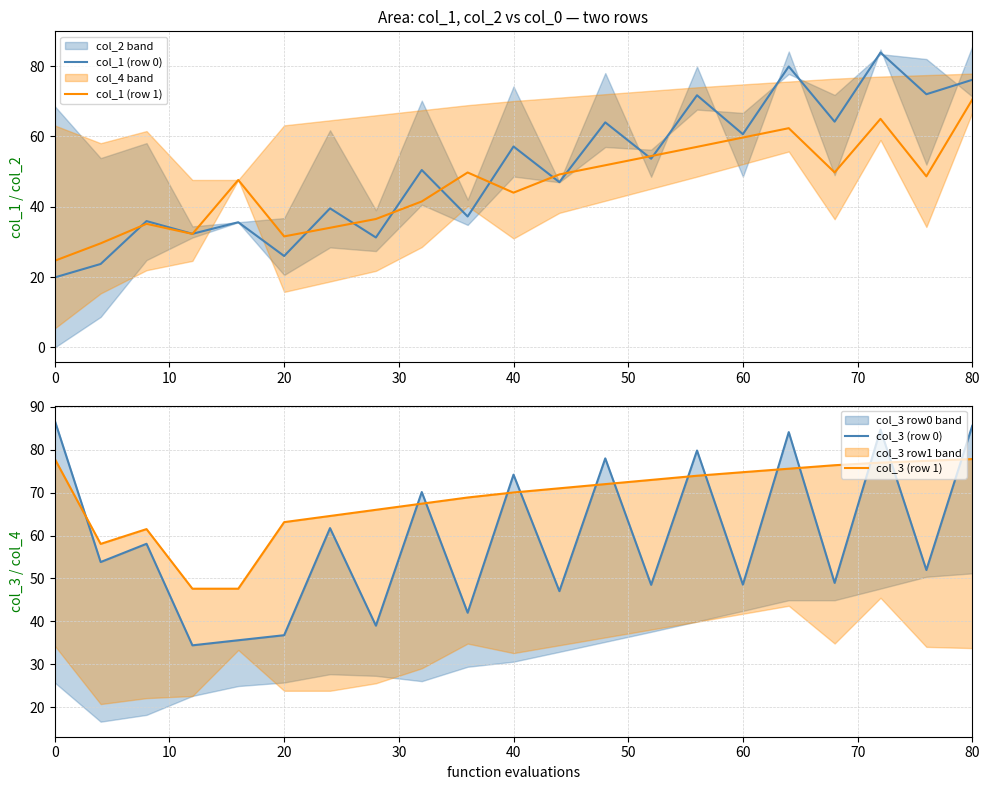

Is the value of col_3 (row 1) at 20 greater than the value of col_3 (row 0) at 13?

Yes